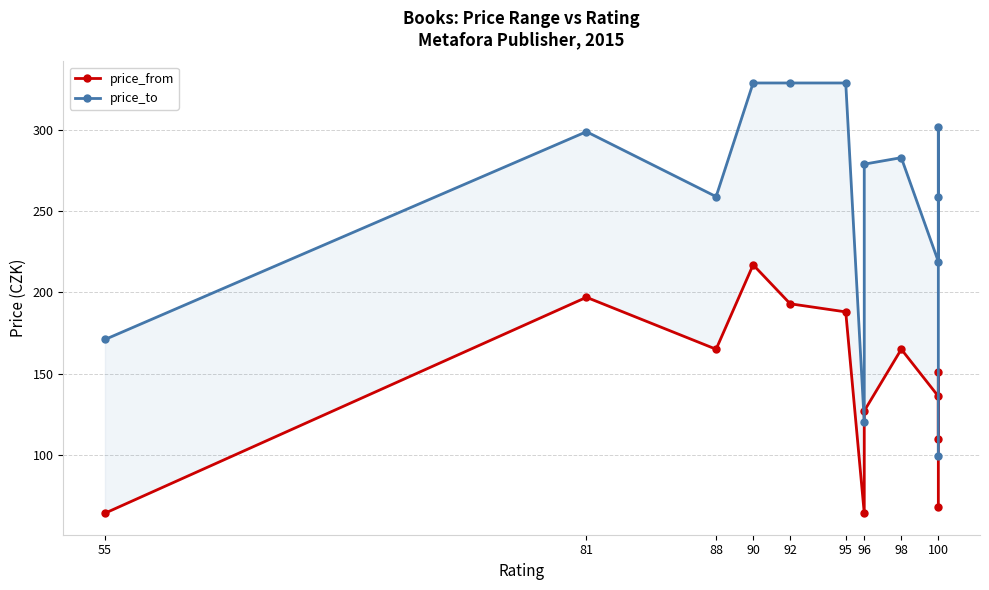

Which series has the largest total across all categories?

price_to